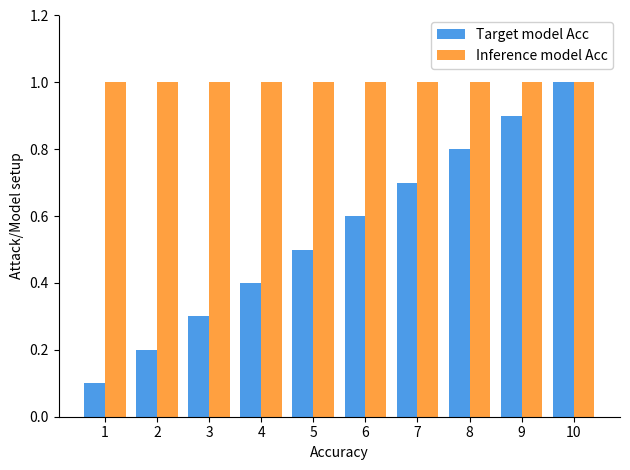

The Target model Acc series shows 0.9 at 9. True or false?

True